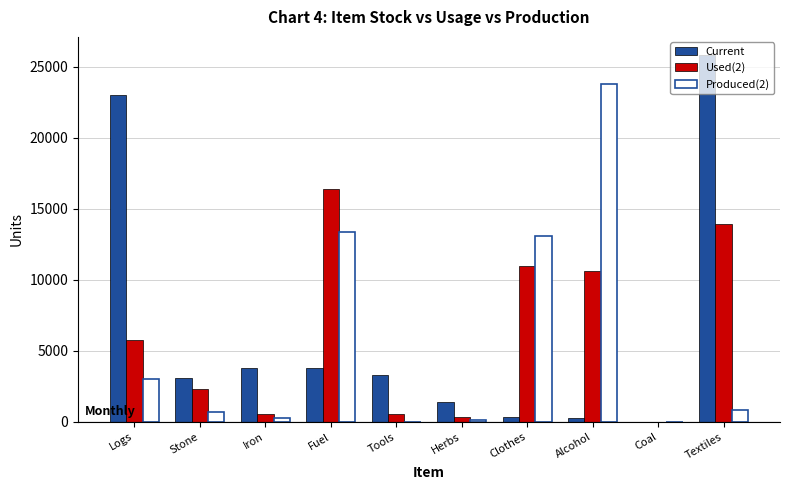

The value of Used(2) at Clothes is 16727. True or false?

False